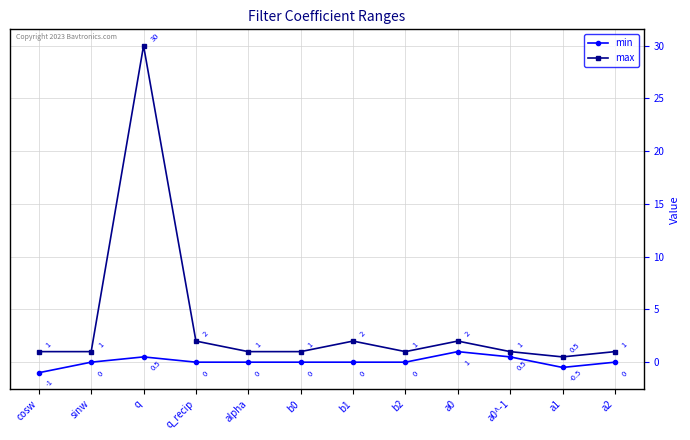

How many distinct data groups are displayed?

2